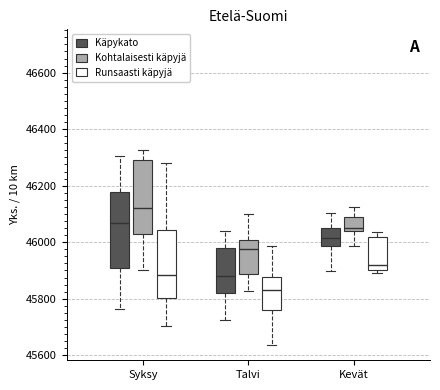

Reading left to right, transcribe this box plot: for each box, give where its median line is, the range the box spans, and where its two whiskers end, as read against the y-axis. The values are not printed on the chart, so give them approximately, as read against the axis.

Syksy (Käpykato): median 46060, box 45900 to 46180, whiskers 45760 to 46300
Syksy (Kohtalaisesti käpyjä): median 46120, box 46020 to 46300, whiskers 45900 to 46320
Syksy (Runsaasti käpyjä): median 45880, box 45800 to 46040, whiskers 45700 to 46280
Talvi (Käpykato): median 45880, box 45820 to 45980, whiskers 45720 to 46040
Talvi (Kohtalaisesti käpyjä): median 45980, box 45880 to 46000, whiskers 45820 to 46100
Talvi (Runsaasti käpyjä): median 45840, box 45760 to 45880, whiskers 45640 to 45980
Kevät (Käpykato): median 46020, box 45980 to 46060, whiskers 45900 to 46100
Kevät (Kohtalaisesti käpyjä): median 46060, box 46040 to 46100, whiskers 45980 to 46120
Kevät (Runsaasti käpyjä): median 45920, box 45900 to 46020, whiskers 45900 (just below the box's lower edge) to 46040